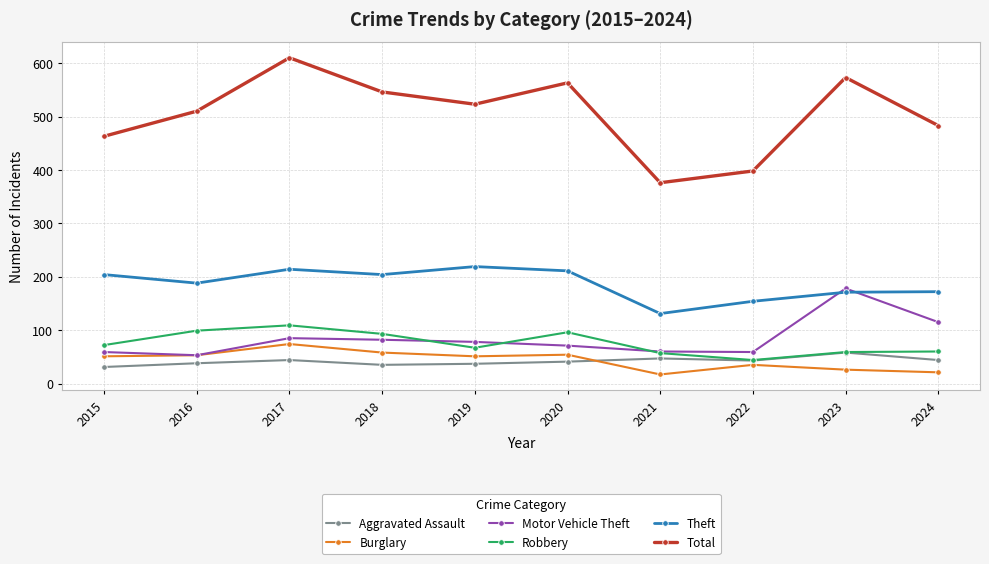

What is the value of the Burglary point at the 10th from the left?

21